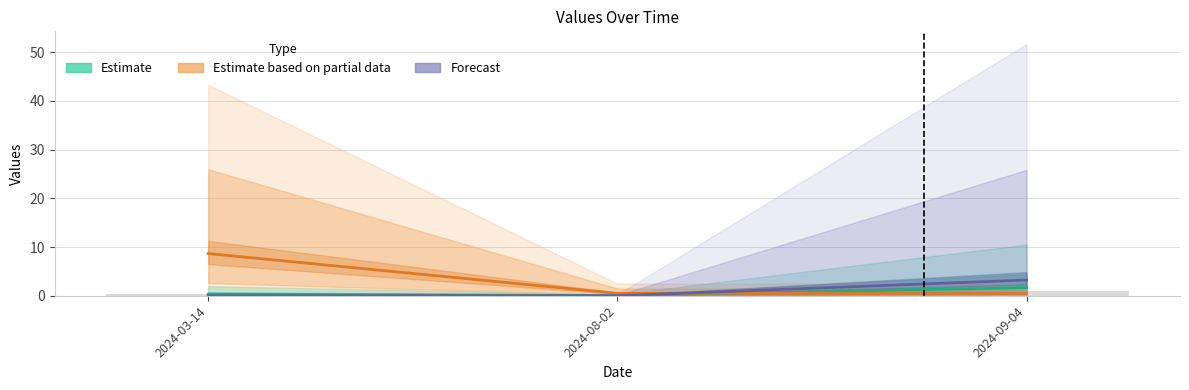

Which series has the largest total across all categories?

Estimate based on partial data